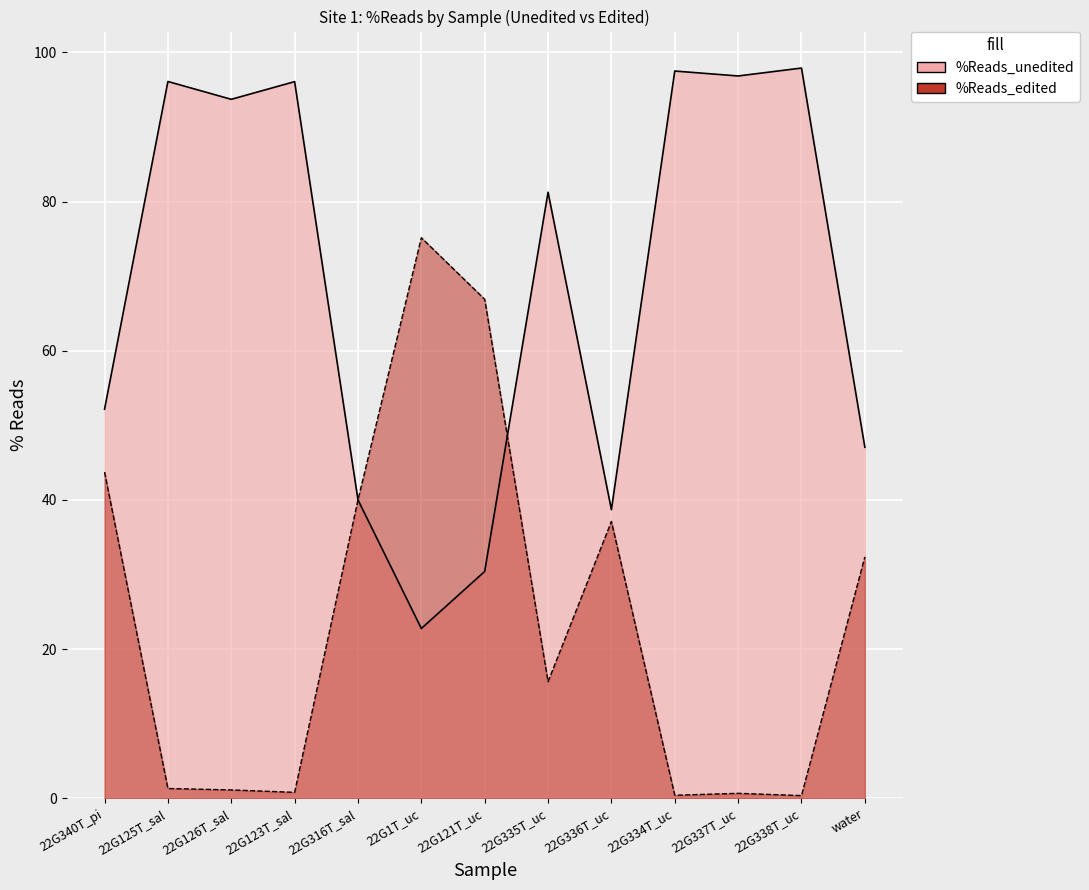

What is the difference between the maximum and second lowest values in the %Reads_unedited series?

67.5